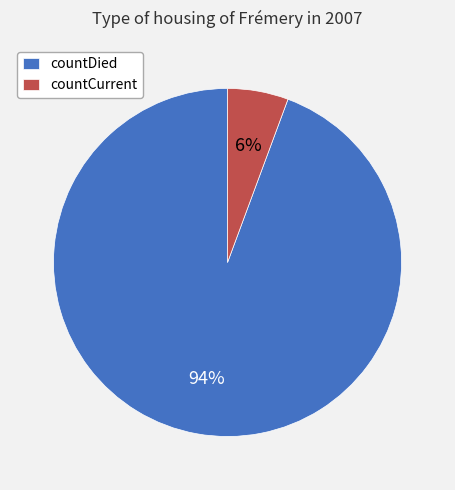

How many slices are in this pie chart?

2